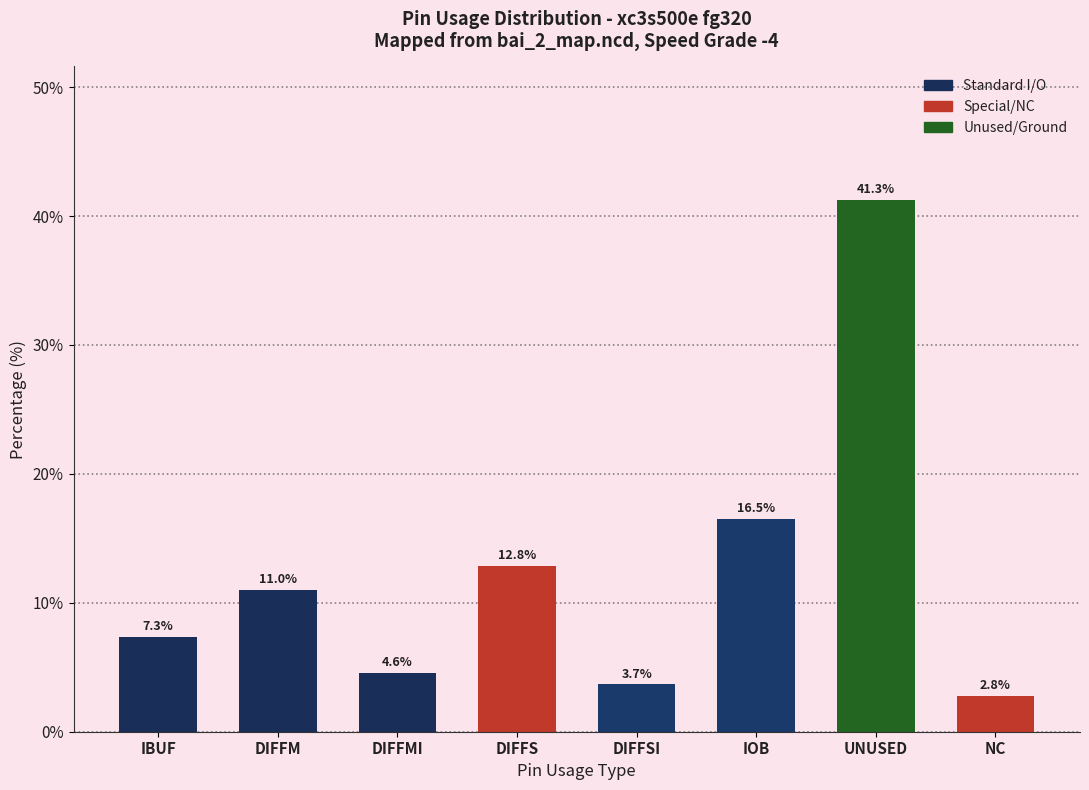

At which category does the chart reach its peak across all series?

UNUSED